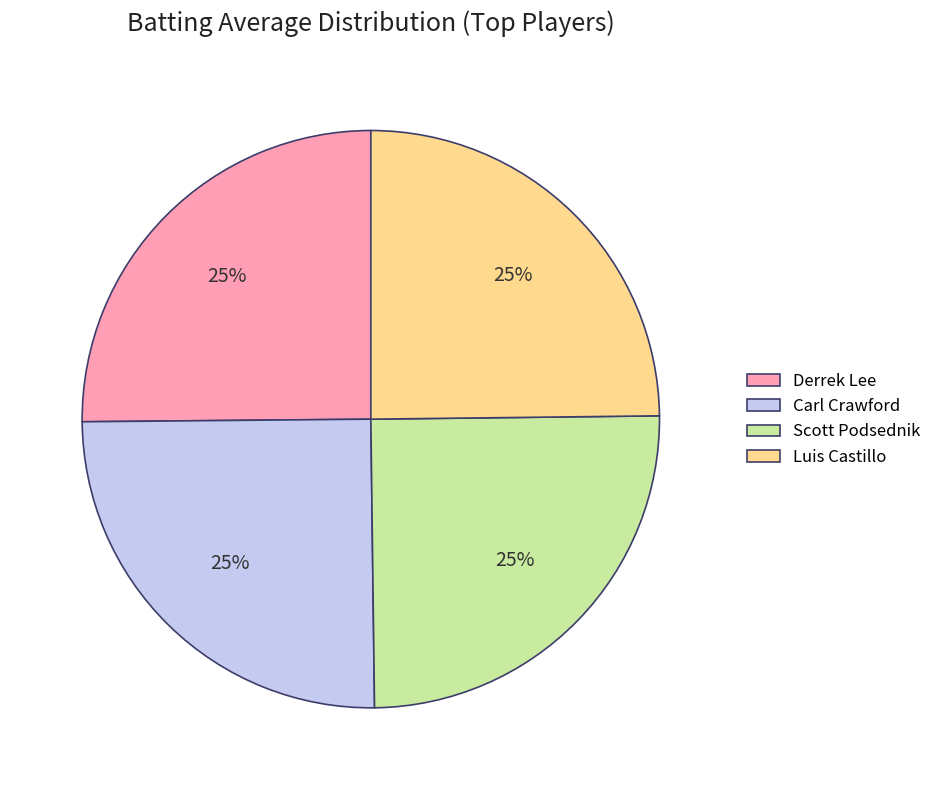

How many segments does this pie chart have?

4